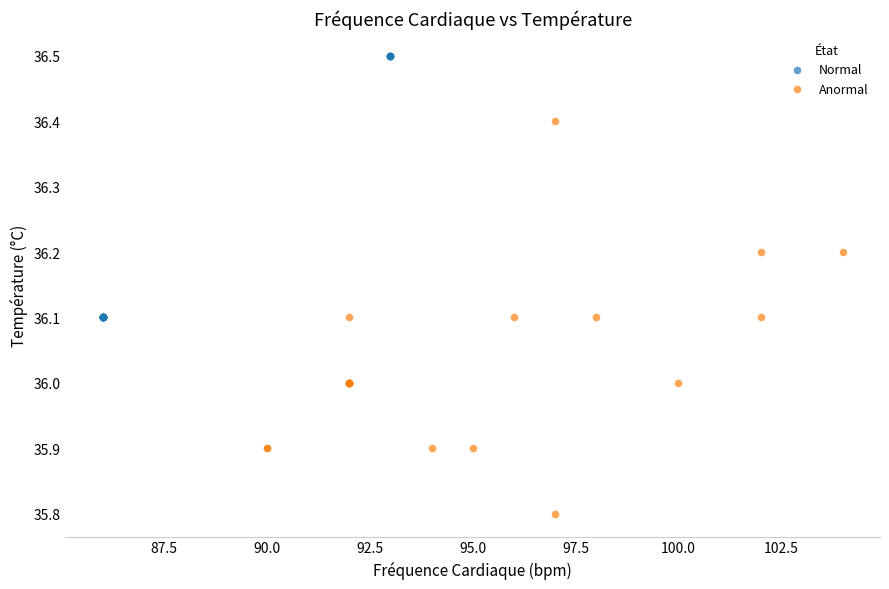

Which series contains the highest Y value?

Normal